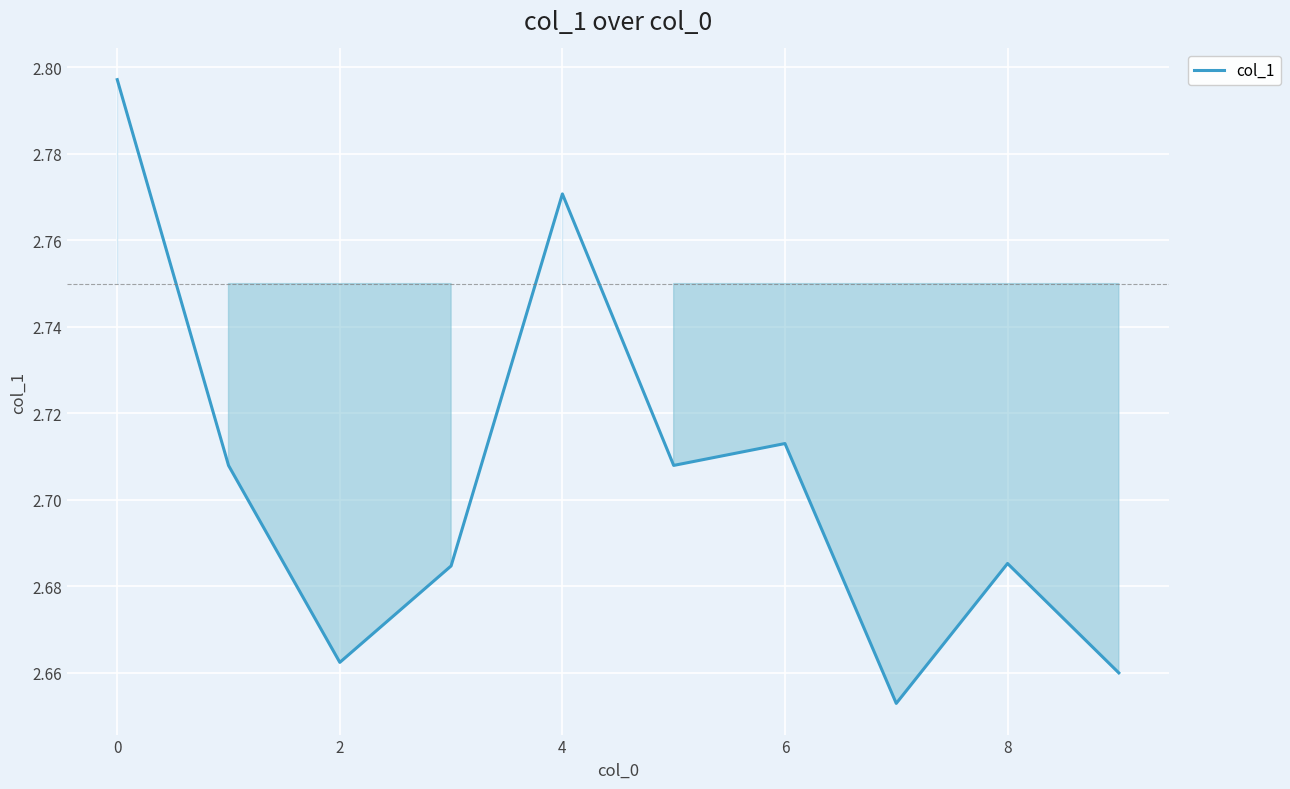

Reading right to left, what are all the values shown in this chart?

2.7	2.7	2.7	2.7	2.7	2.8	2.7	2.7	2.7	2.8